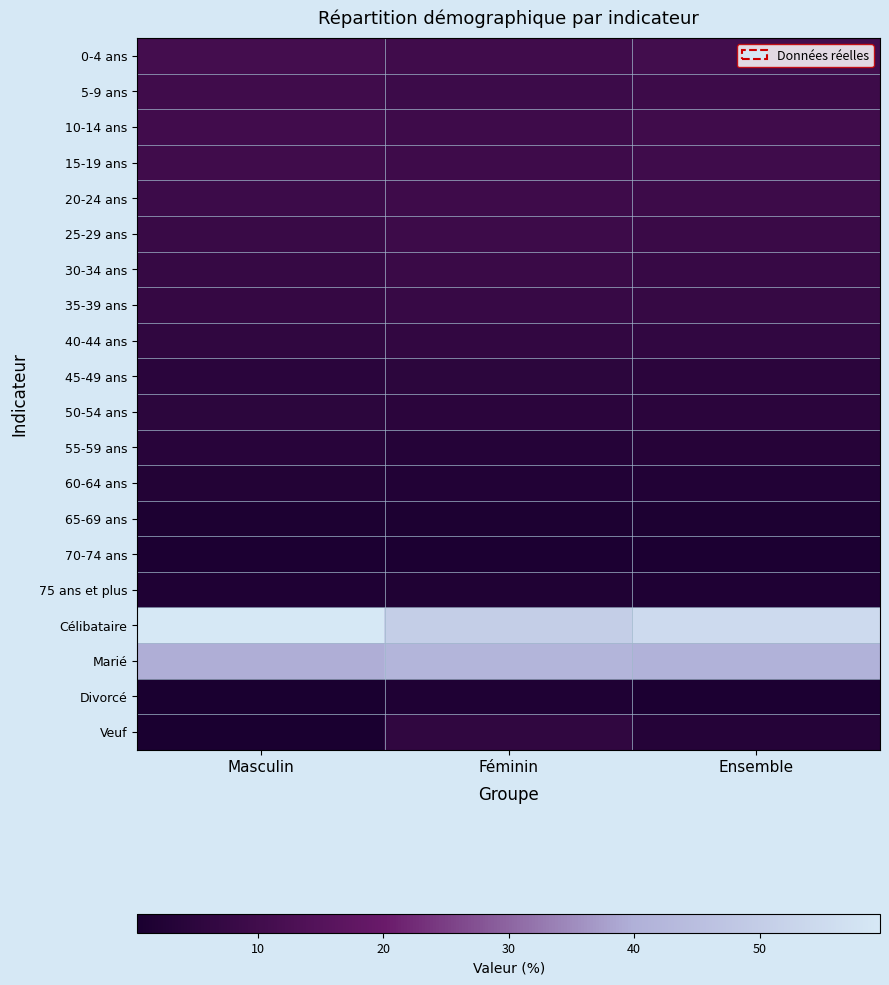

How many distinct data groups are displayed?

20